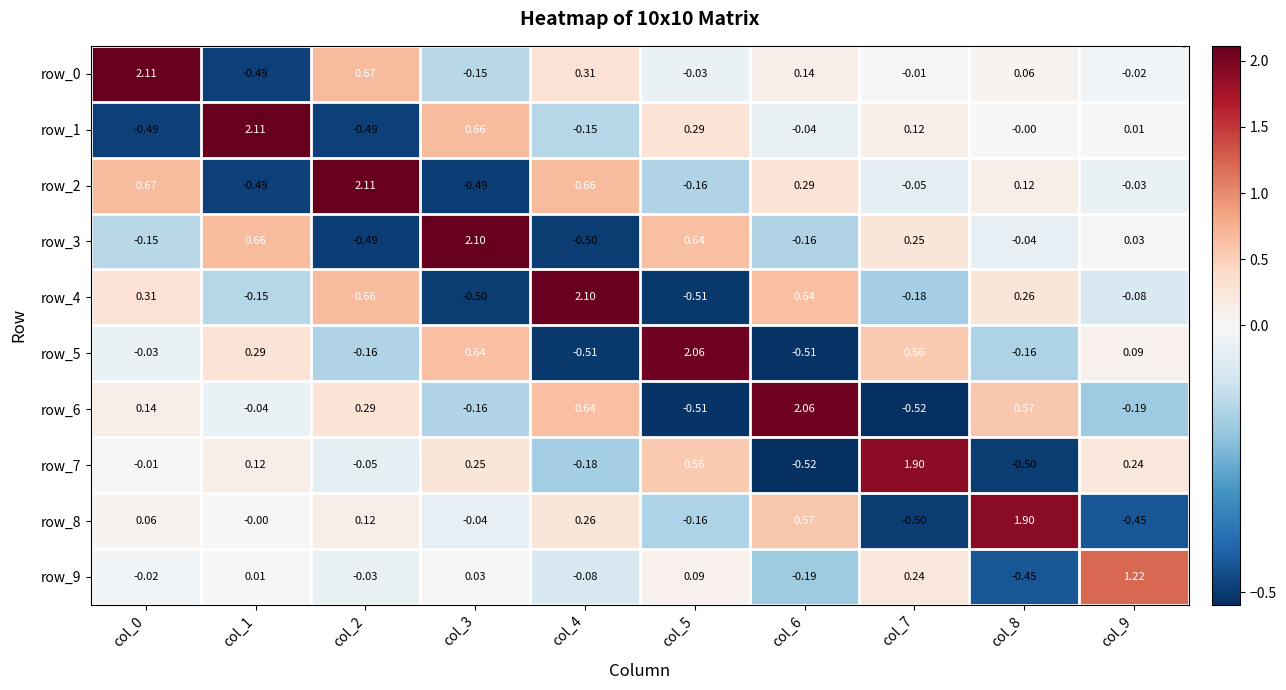

Is the value of row_1 at col_5 greater than the value of row_7 at col_1?

Yes